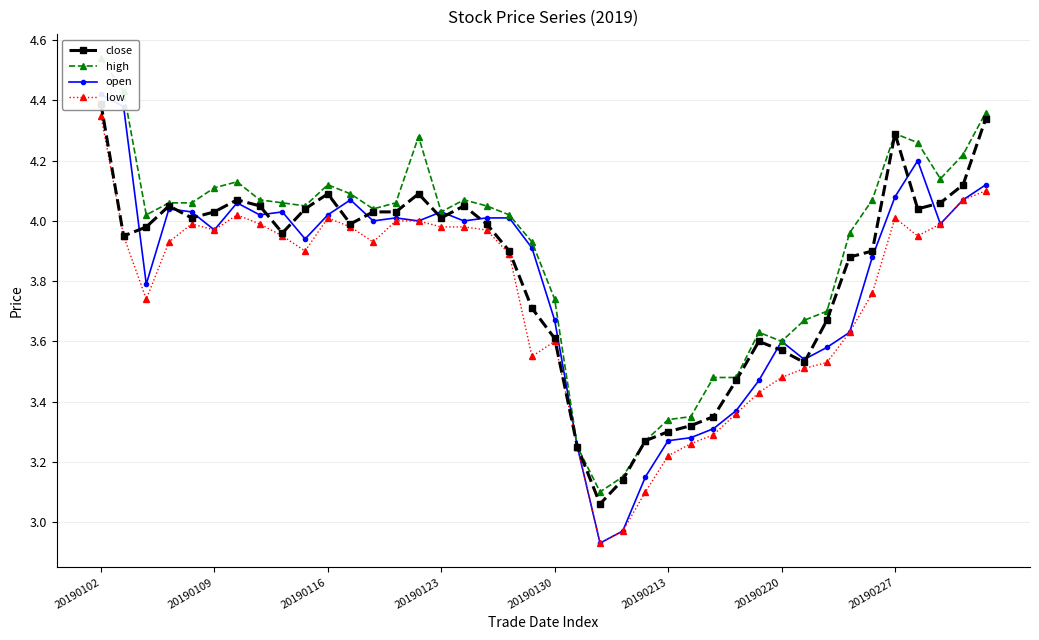

True or false: low has more than 1 interior local peaks.

True